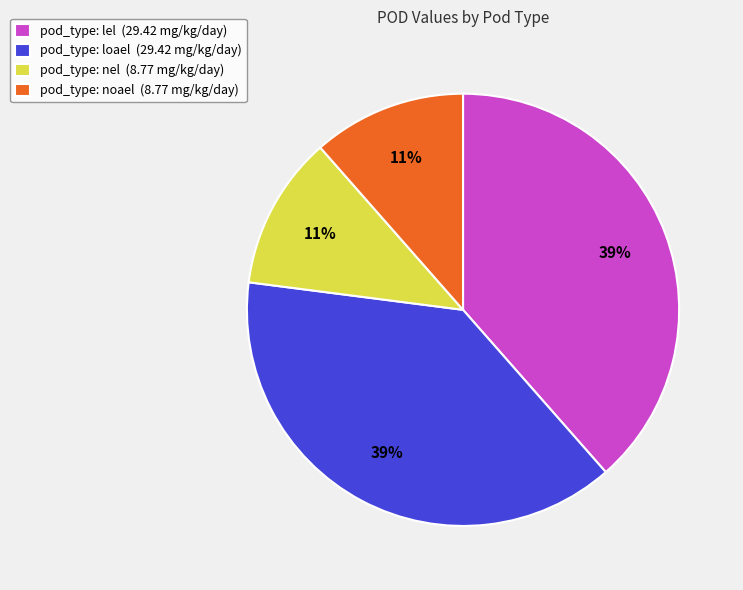

Is it true that pod_type: loael (29.42 mg/kg/day) is 50% of the pie?

False